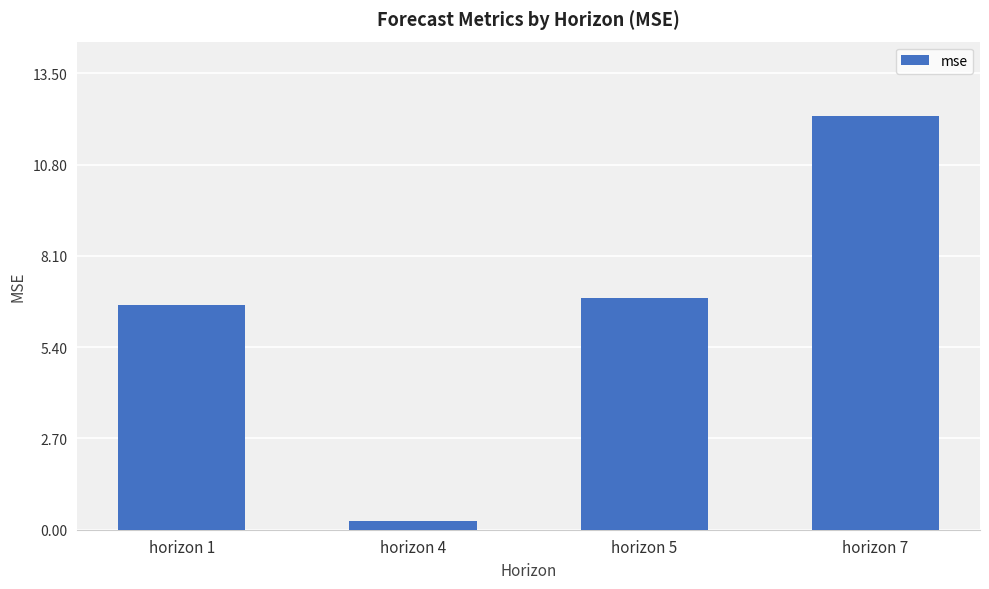

Are the bars horizontal?

No